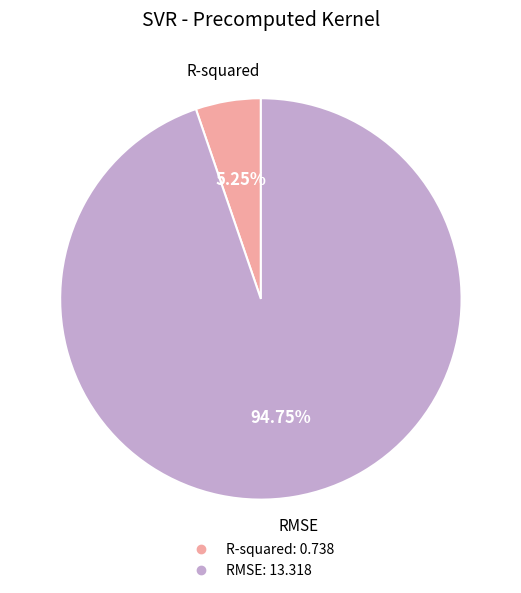

Which slice is the largest?

RMSE